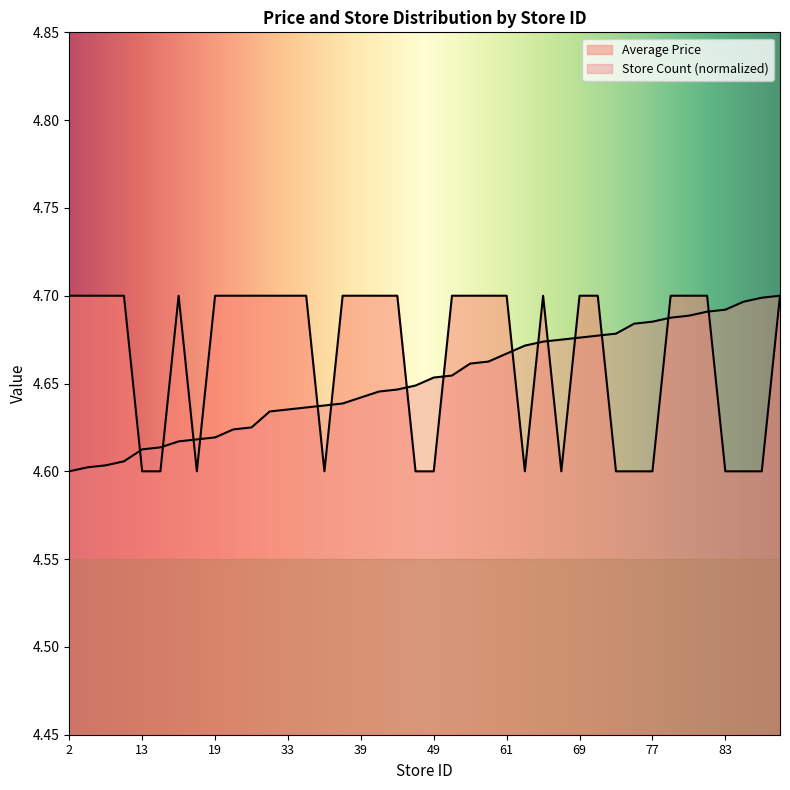

How many interior local valleys does the Average Price series have?

4